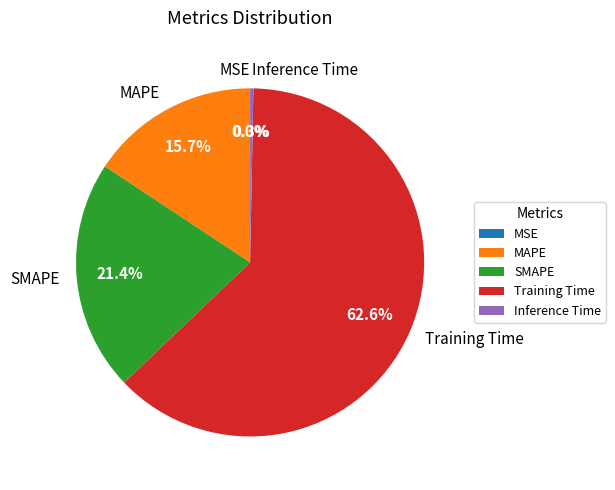

What is the largest slice in the pie chart?

Training Time